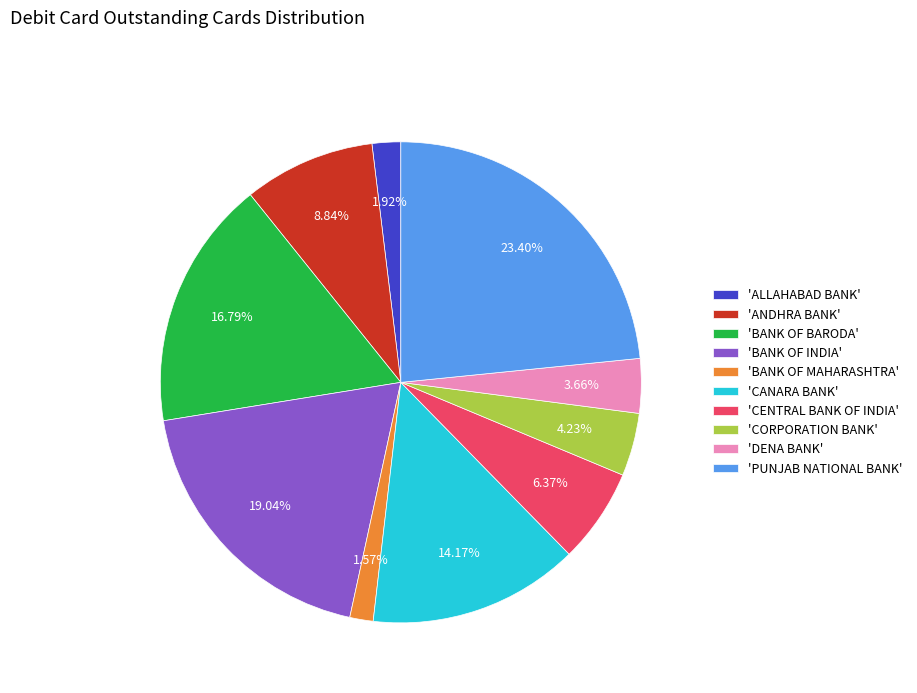

Approximately how many times larger is the value at 'DENA BANK' compared to 'CENTRAL BANK OF INDIA'?

0.6